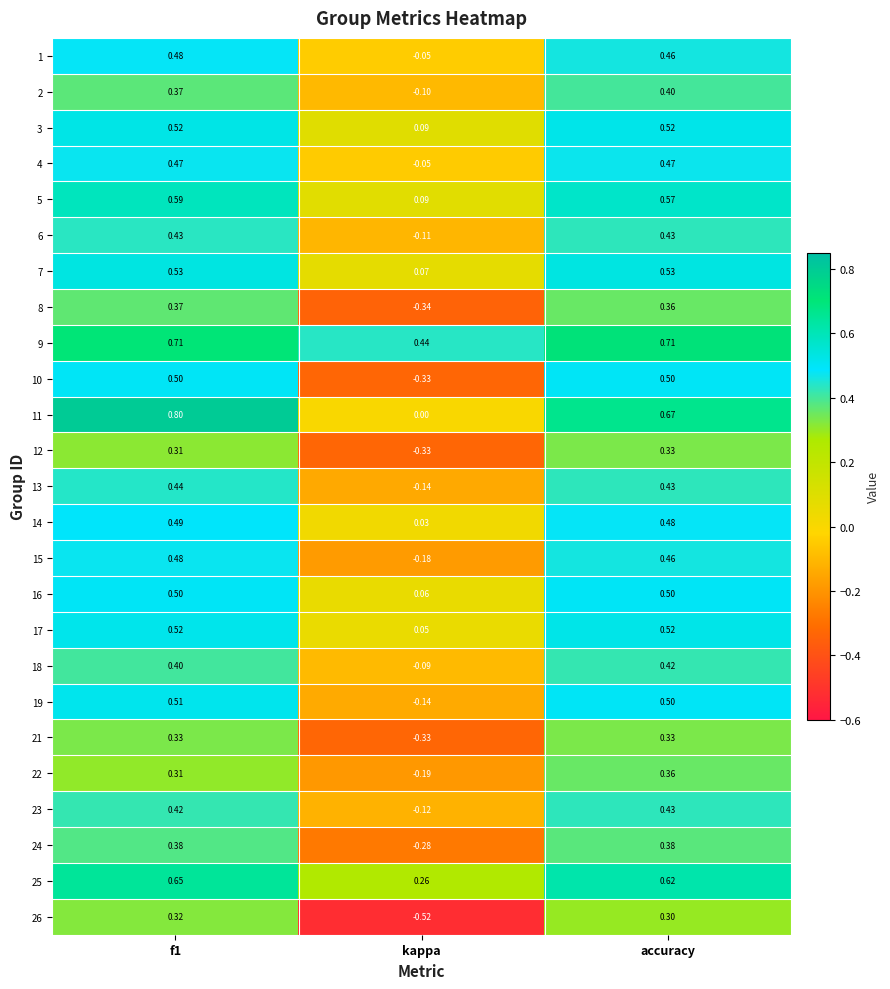

Where is 8 nearest to the value 0?

kappa